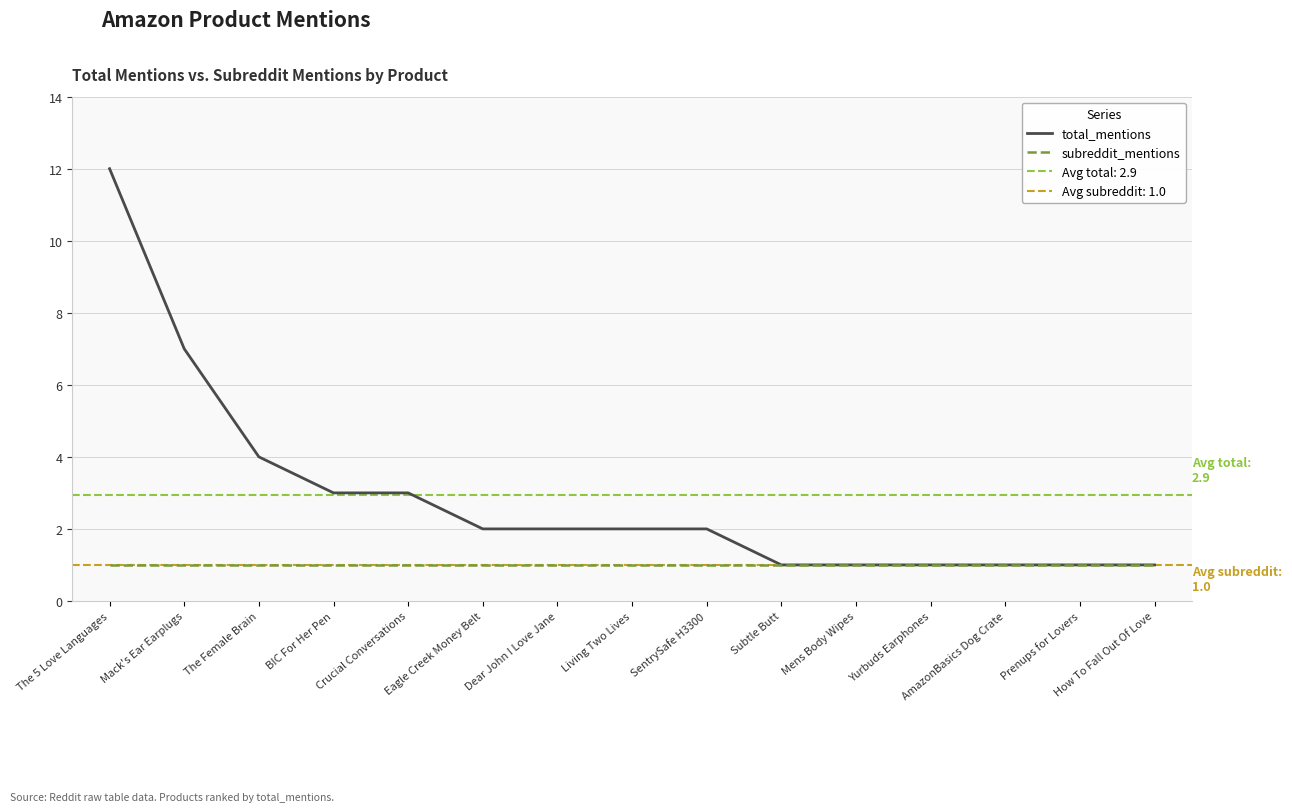

At which category does the chart reach its minimum across all series?

Subtle Butt